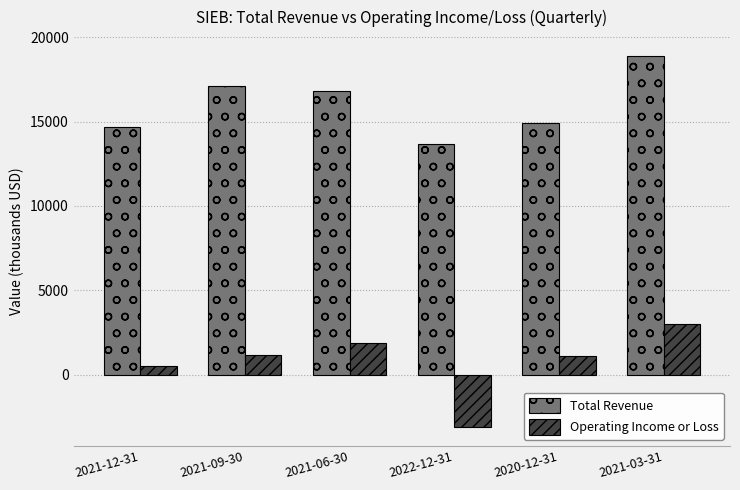

Rank the series by their maximum value, from lowest to highest.

Operating Income or Loss, Total Revenue